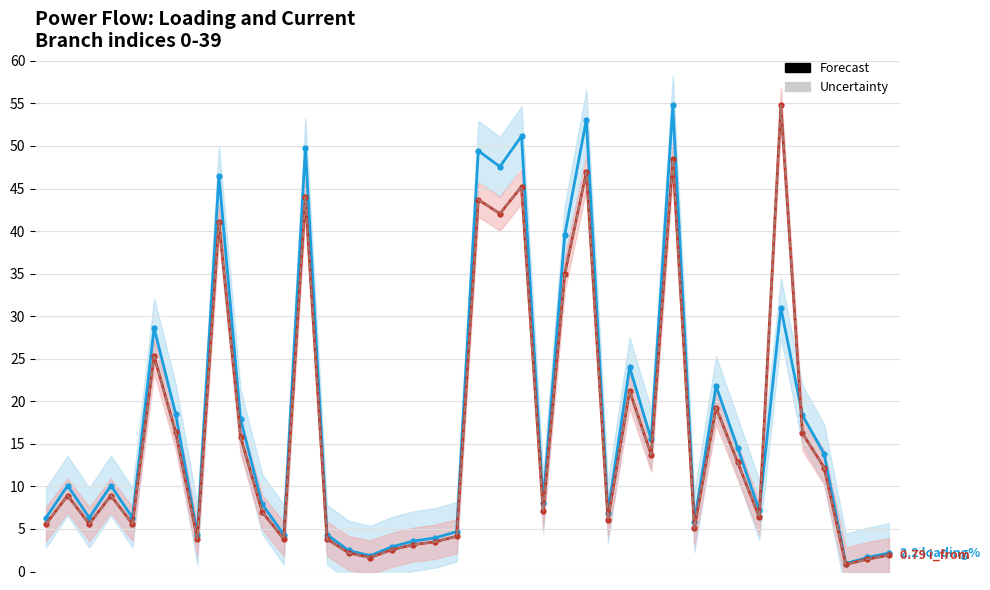

The loading_percent series shows 8.0 at 23. True or false?

True